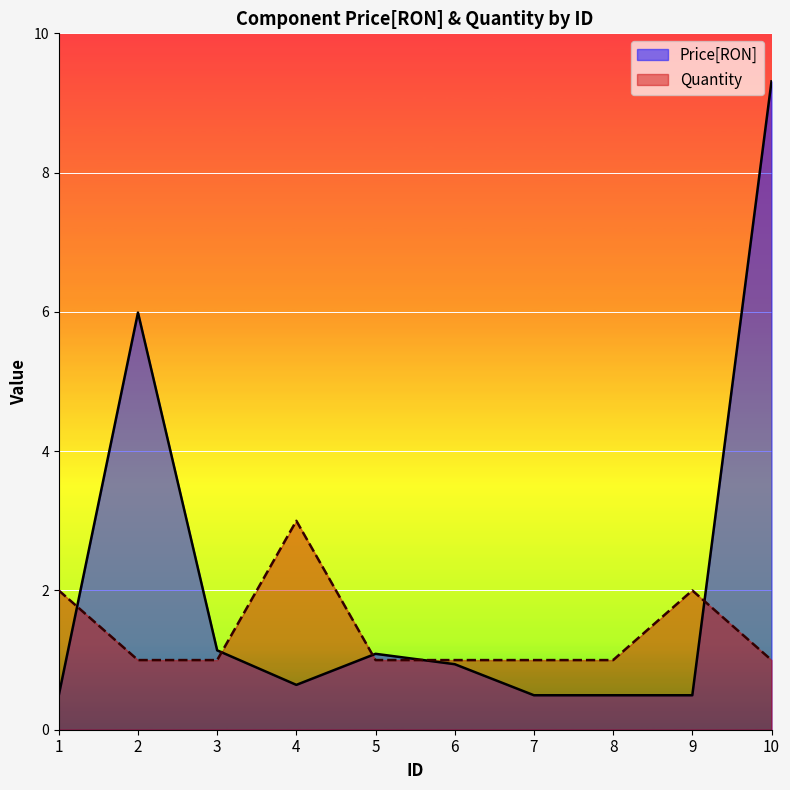

The Price[RON] series shows 0.4 at 3. True or false?

False